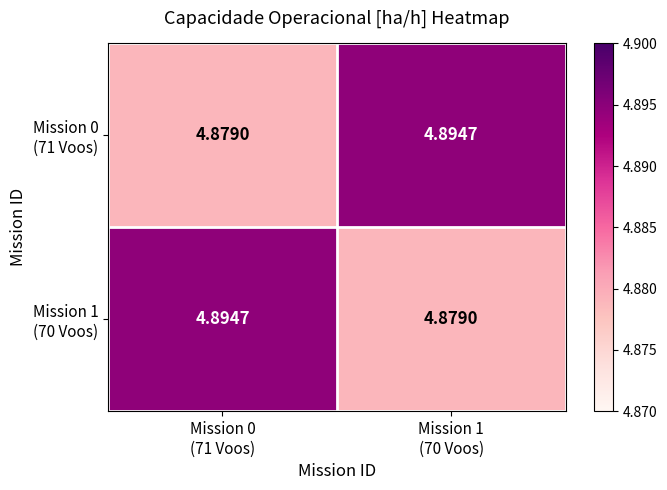

How many categories are shown in the chart?

2